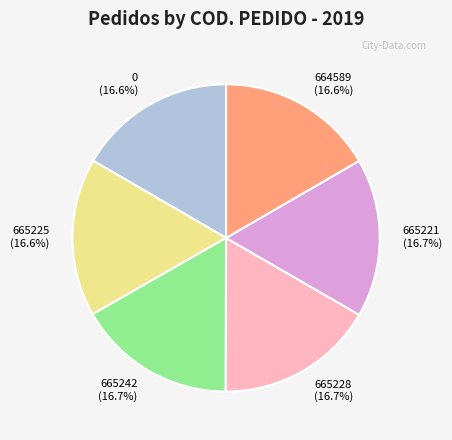

Does 665242 account for over 50% of the chart?

No